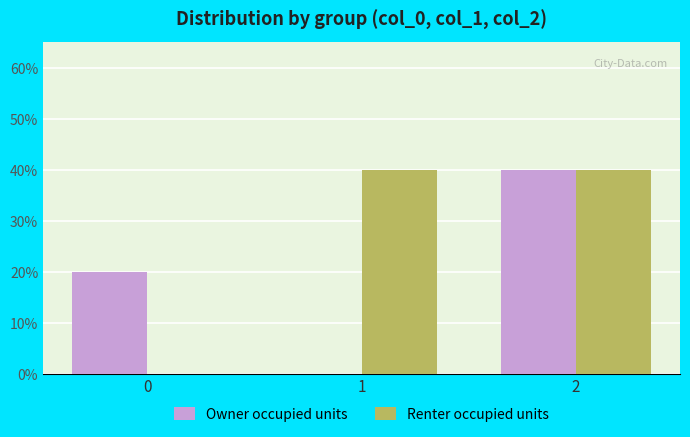

At how many categories does at least one series exceed 0?

3